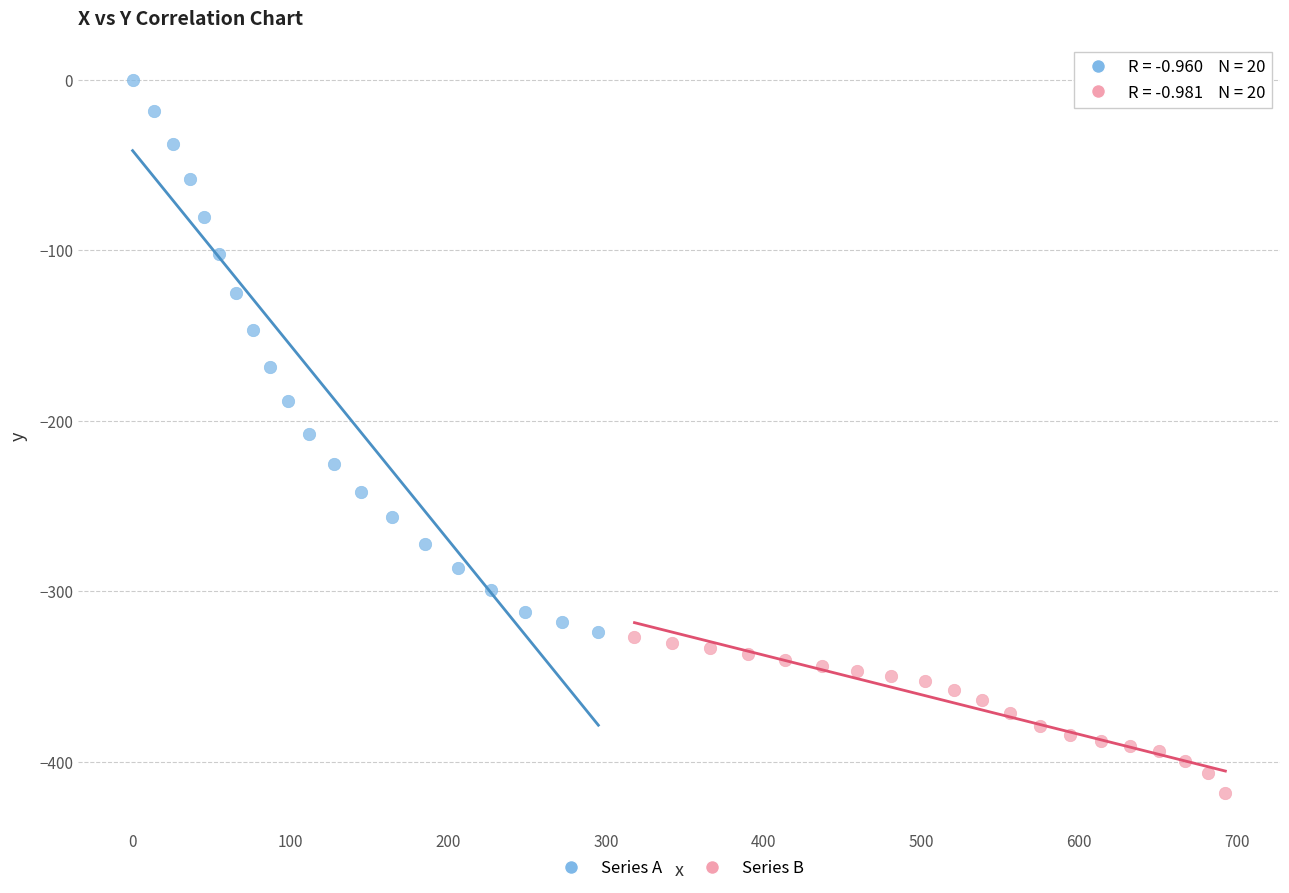

What are all the series names shown in the legend?

Series A, Series B